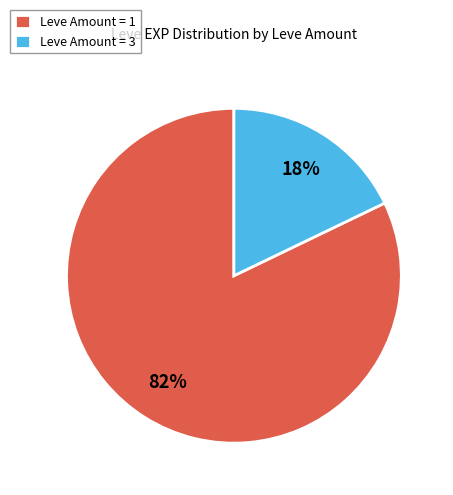

To the nearest percent, what percentage of the pie is Leve Amount = 1?

82%